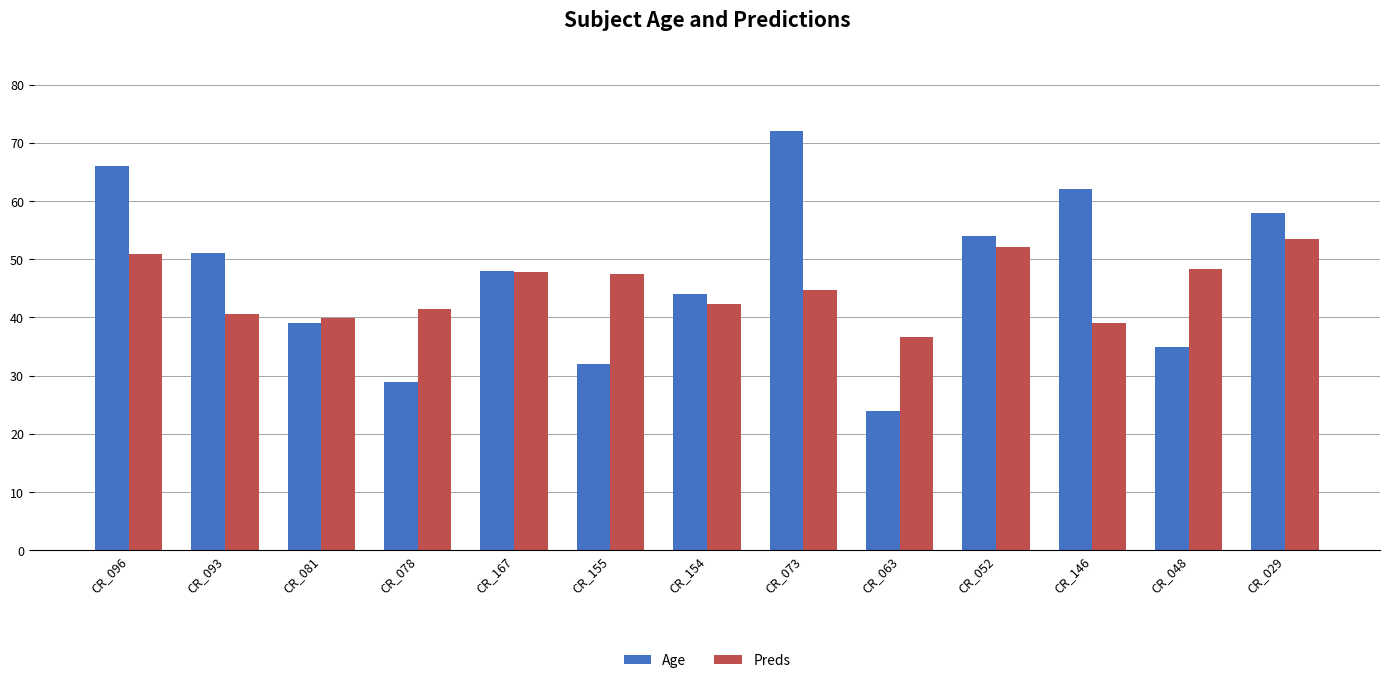

Which category has the lowest value in the Age series?

CR_063